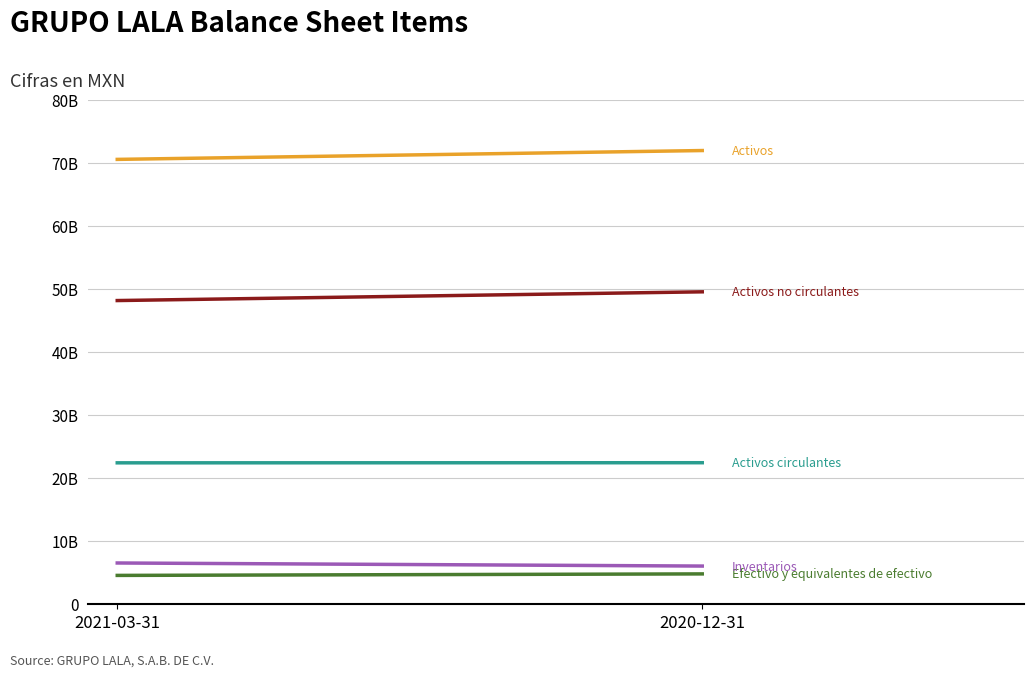

Rank the series at 2021-03-31 from highest to lowest value.

Activos, Activos no circulantes, Activos circulantes, Inventarios, Efectivo y equivalentes de efectivo